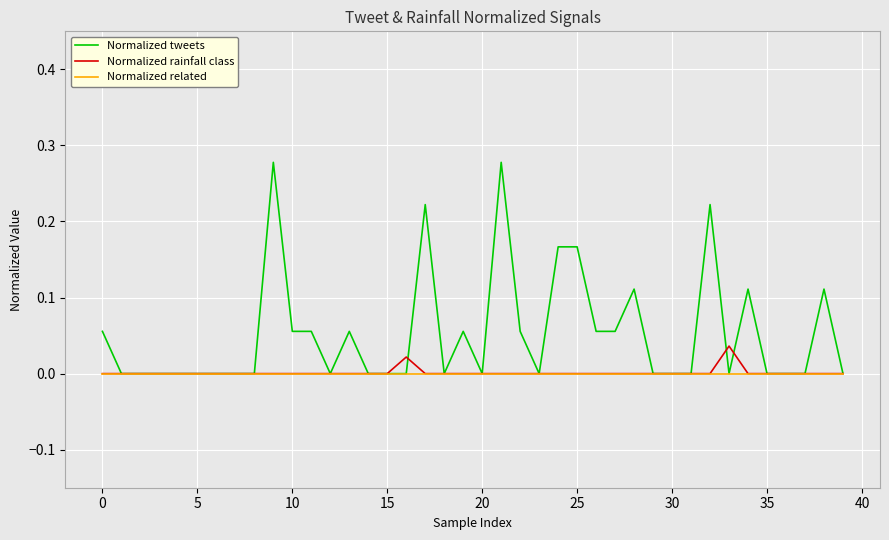

What are all the series names shown in the legend?

Normalized tweets, Normalized rainfall class, Normalized related